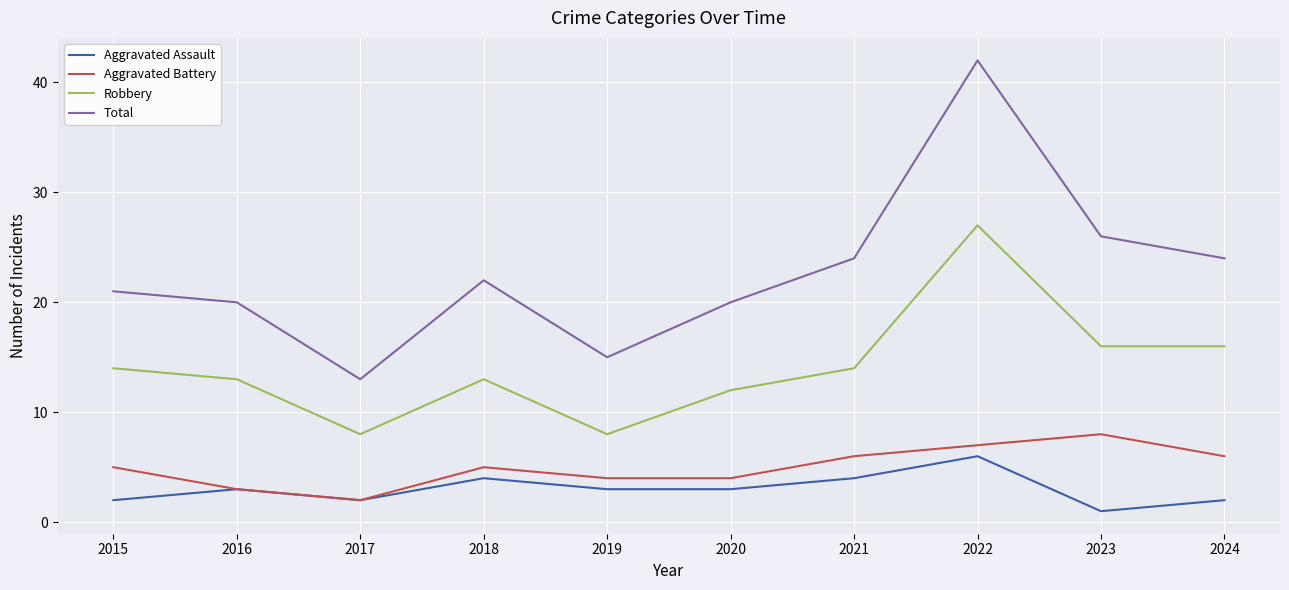

What are all the series names shown in the legend?

Aggravated Assault, Aggravated Battery, Robbery, Total